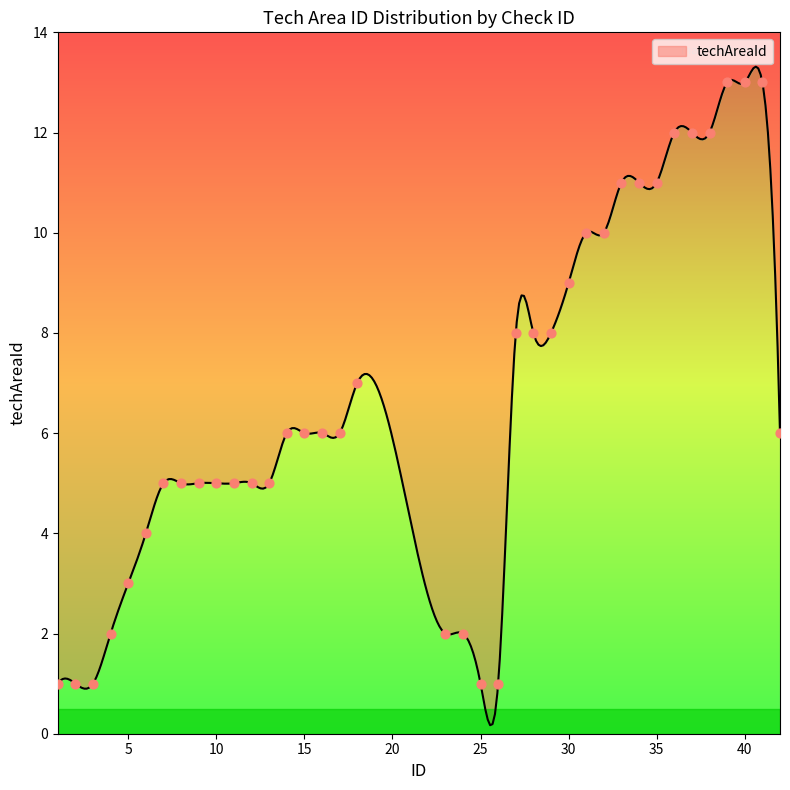

Approximately how many times larger is the value at 31 compared to 33?

0.9